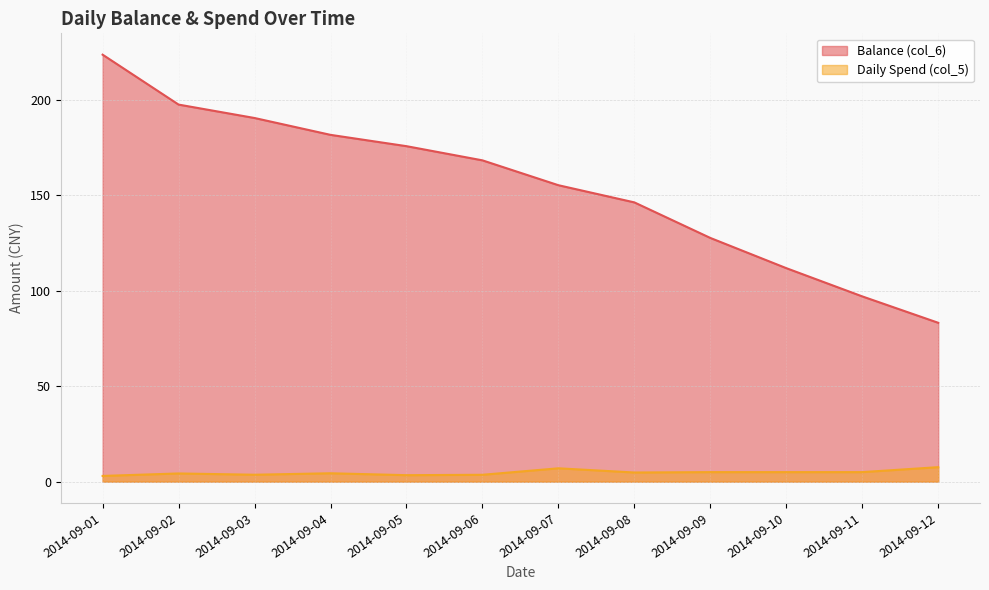

The value of Daily Spend (col_5) at 2014-09-09 is 3.2. True or false?

False